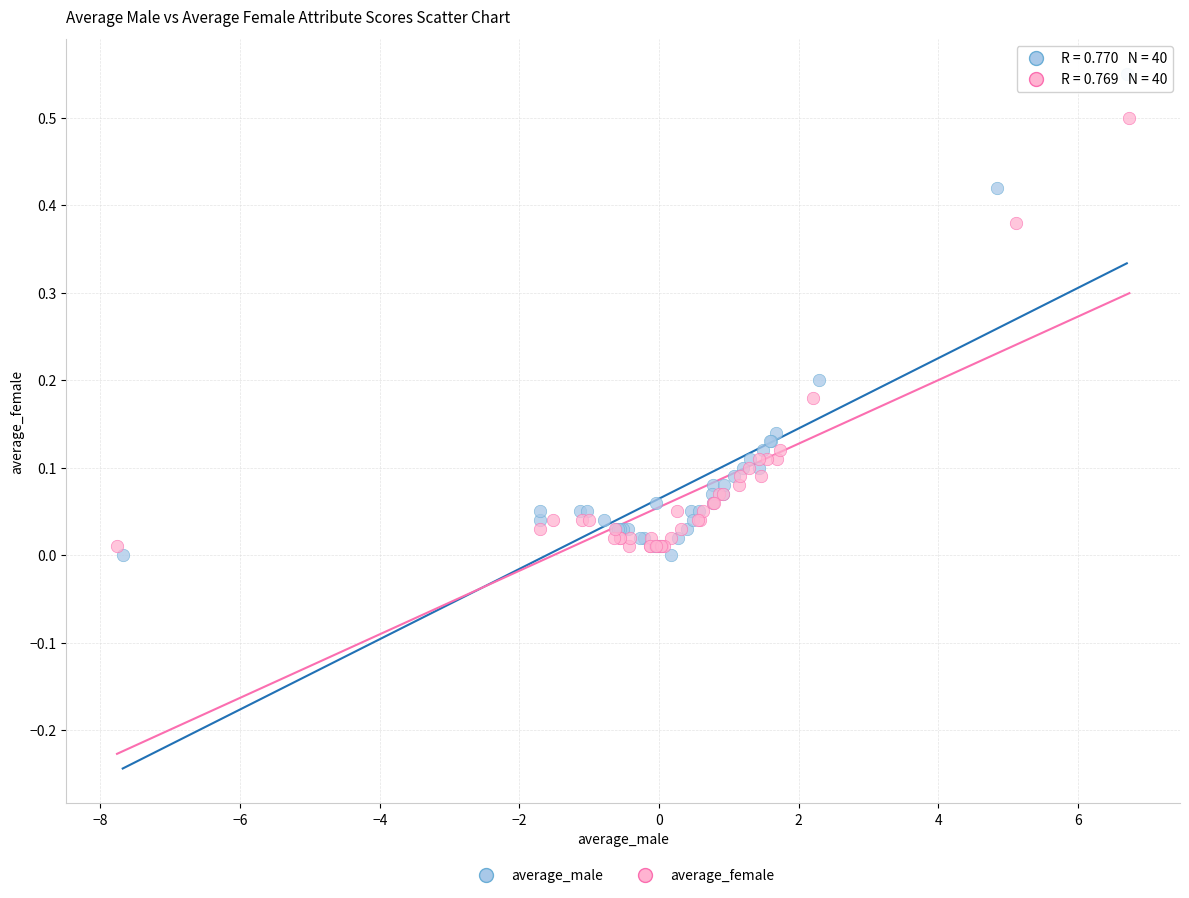

Which series has the largest Y range (max minus min)?

average_male